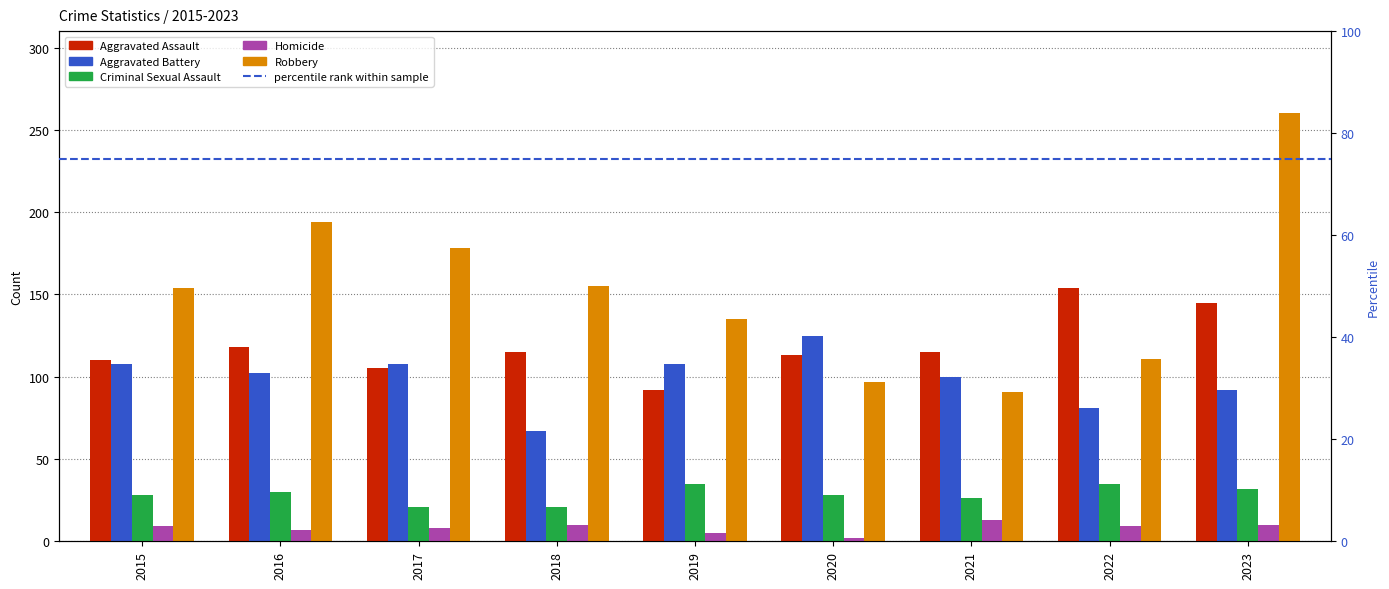

Is the value of Aggravated Assault at 2016 greater than the value of Criminal Sexual Assault at 2019?

Yes